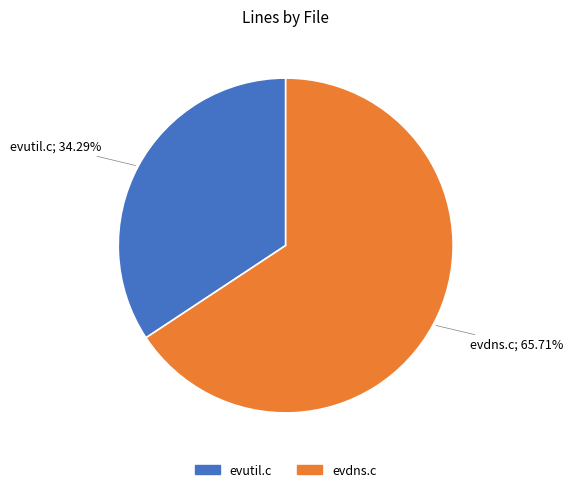

What percentage is NOT represented by evutil.c?

65.7%